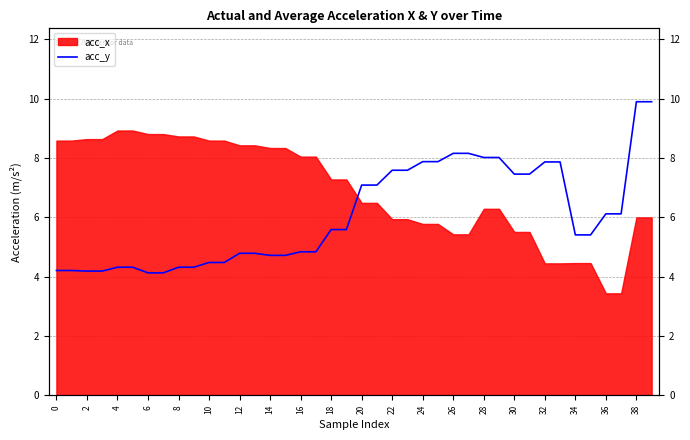

What is the label of the 16th point from the left?

30